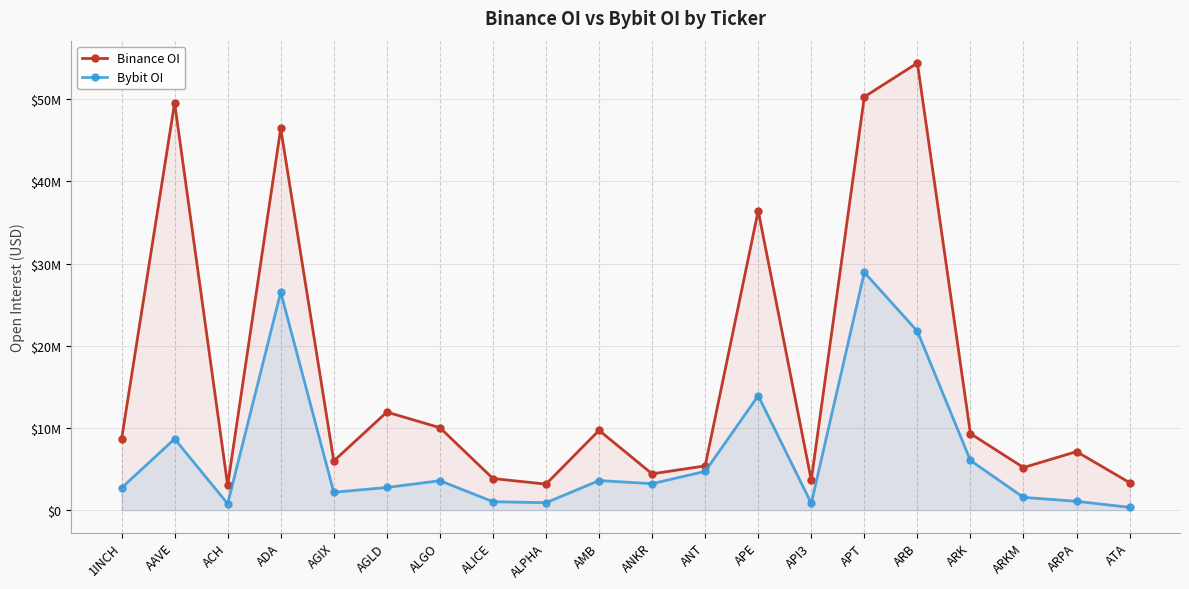

What is the label of the 6th point from the right?

APT